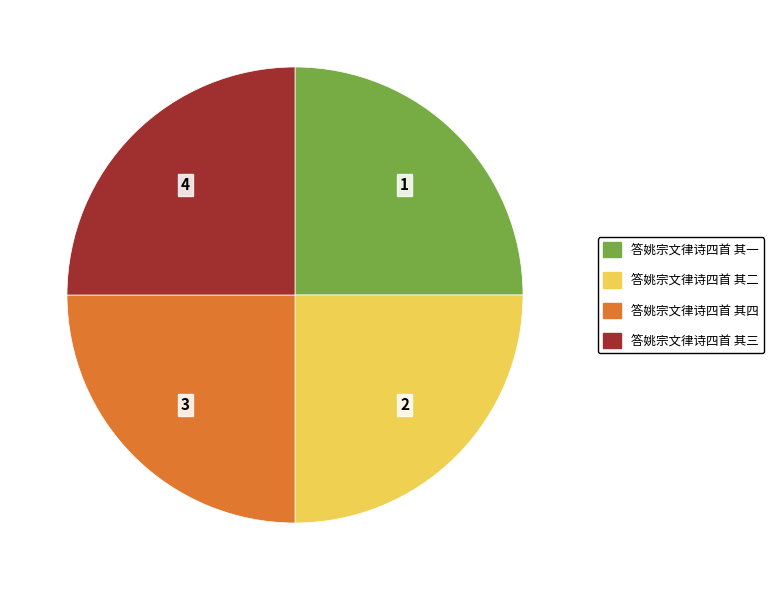

What is the ratio of the value at 答姚宗文律诗四首 其四 to the value at 答姚宗文律诗四首 其一?

1.0